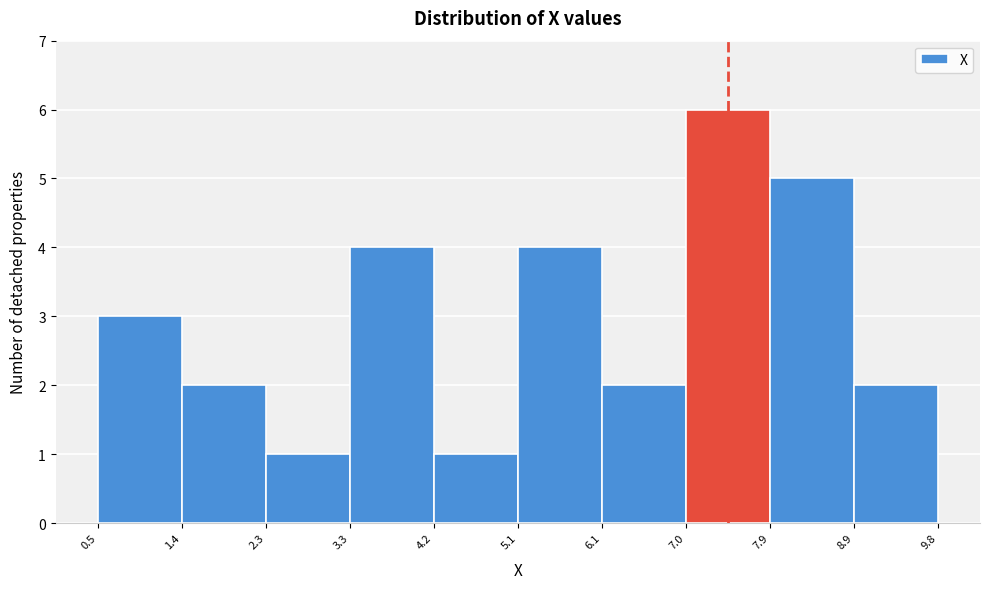

Reading left to right, list every bar in this chart as the range it spans on the x-axis followed by its height. The values are not printed on the chart, so give them approximately, as read against the axis.

0.5 to 1.4: 3
1.4 to 2.3: 2
2.3 to 3.3: 1
3.3 to 4.2: 4
4.2 to 5.1: 1
5.1 to 6.1: 4
6.1 to 7.0: 2
7.0 to 7.9: 6
7.9 to 8.9: 5
8.9 to 9.8: 2